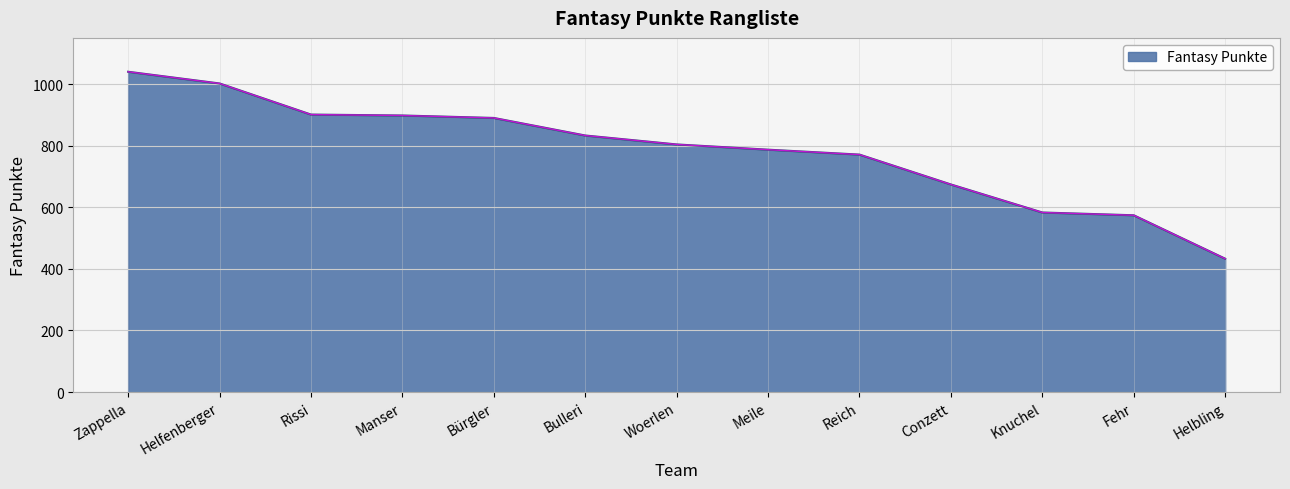

What is the smallest value displayed?

433